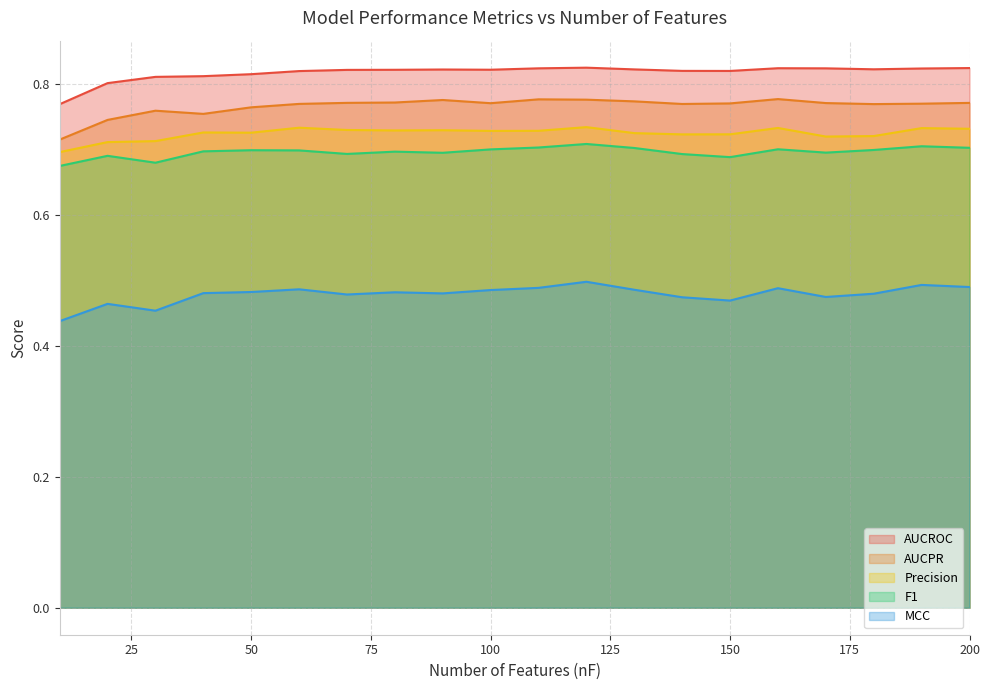

How many lines are shown in the chart?

5